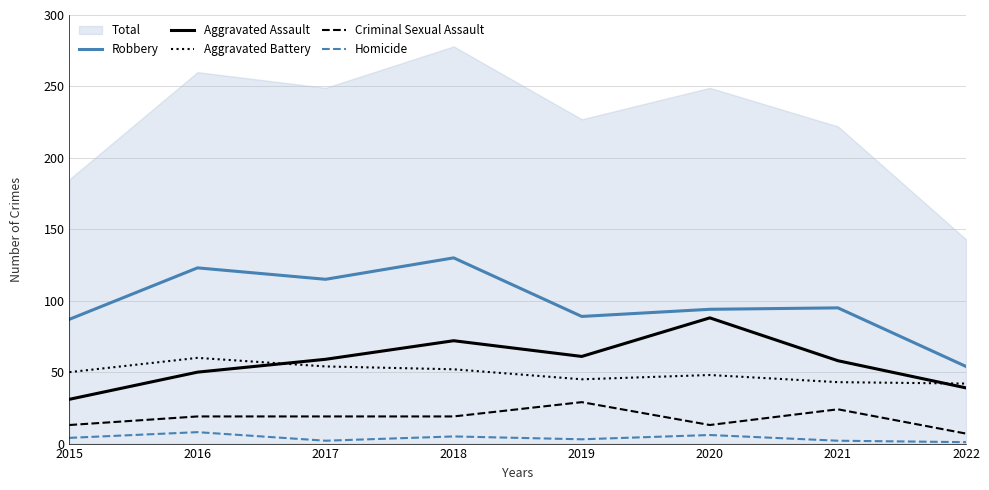

True or false: Aggravated Assault has a value of 77 at 2021.

False